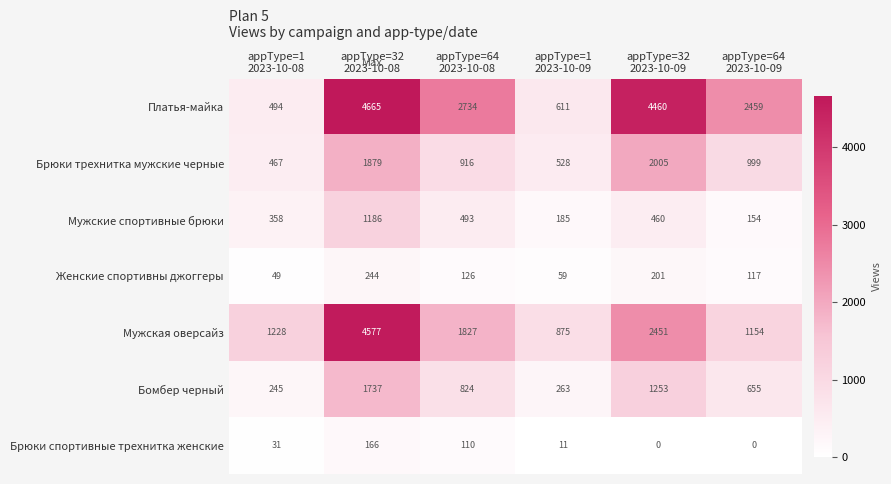

What is the greatest value displayed?

4665